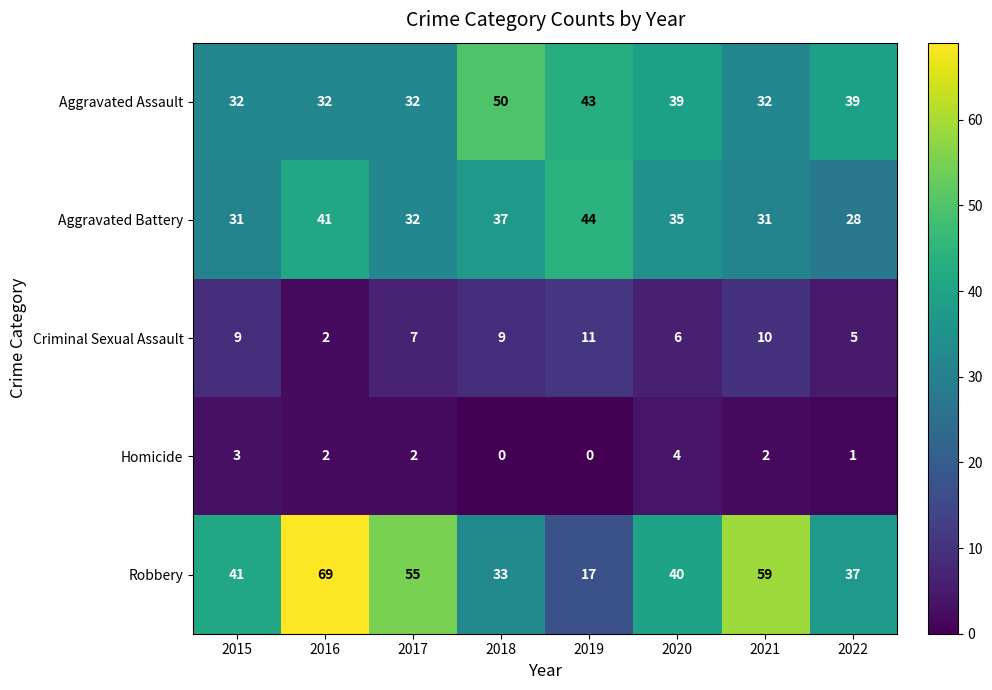

List the series in order of their peak value, lowest first.

Homicide, Criminal Sexual Assault, Aggravated Battery, Aggravated Assault, Robbery